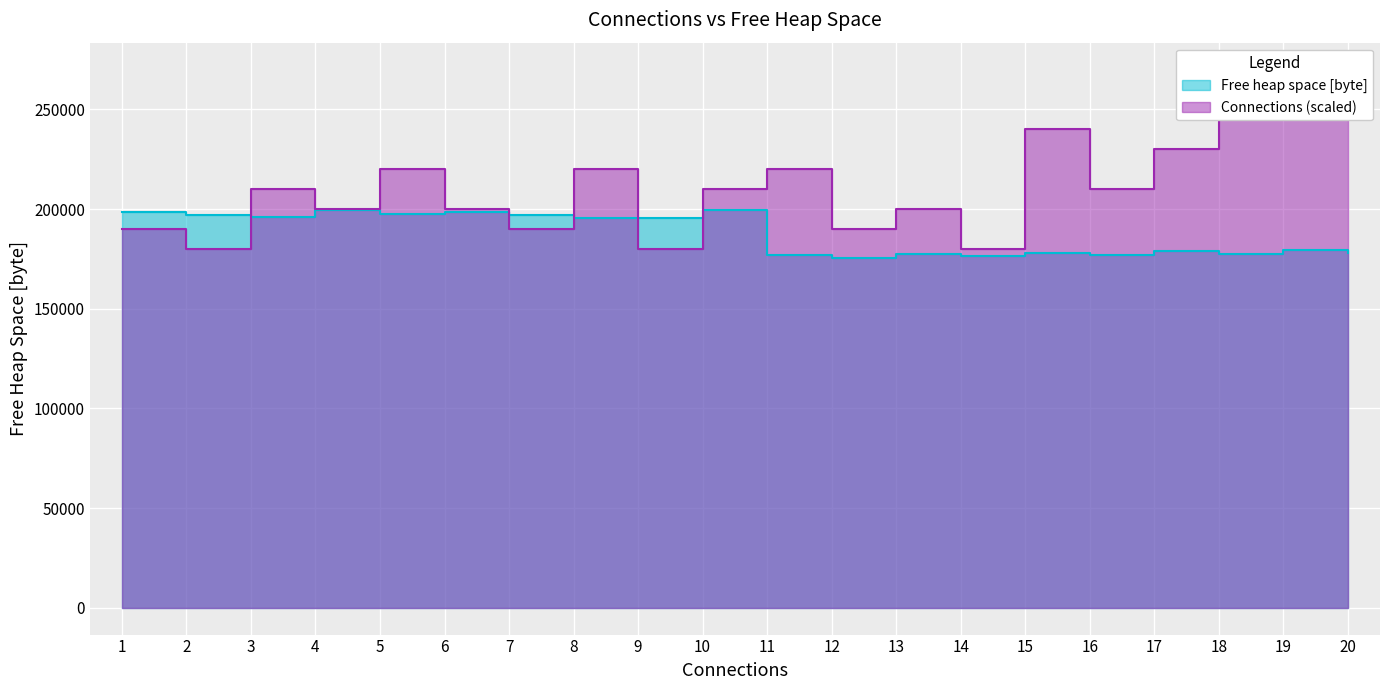

Between 18 and 6, which is larger?

6